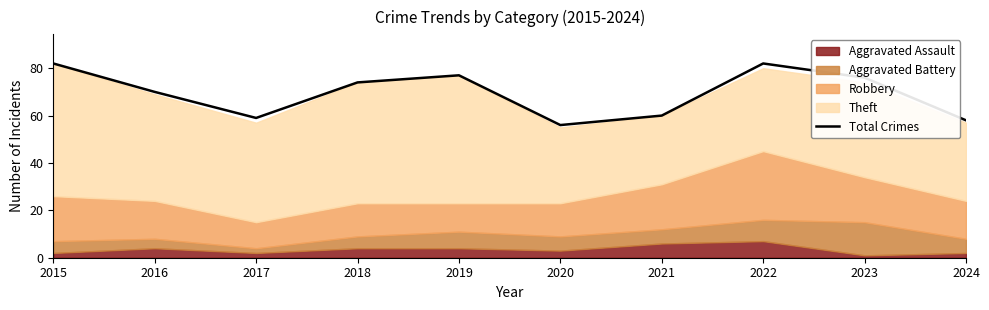

True or false: the data shows 81 at 2021.

False